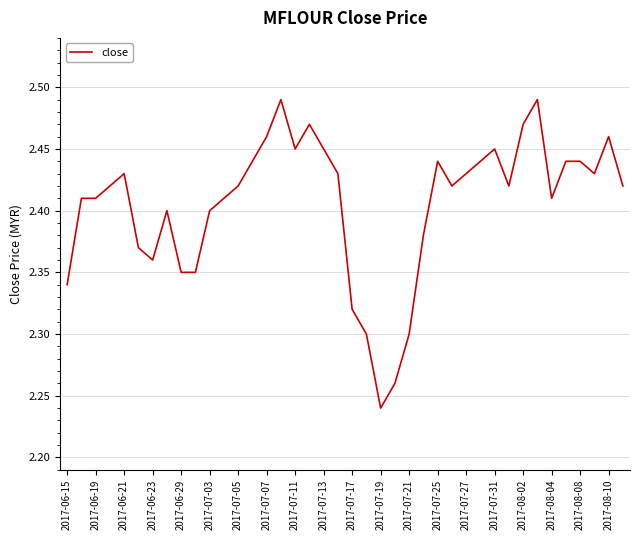

Reading right to left, transcribe all the data shown in this chart.

2.4	2.5	2.4	2.4	2.4	2.4	2.5	2.5	2.4	2.5	2.4	2.4	2.4	2.4	2.4	2.3	2.3	2.2	2.3	2.3	2.4	2.5	2.5	2.5	2.5	2.5	2.4	2.4	2.4	2.4	2.4	2.4	2.4	2.4	2.4	2.4	2.4	2.4	2.4	2.3